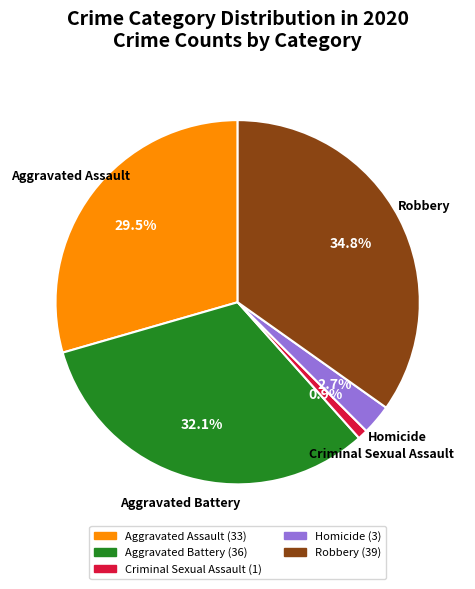

What is the smallest slice in the pie chart?

Criminal Sexual Assault